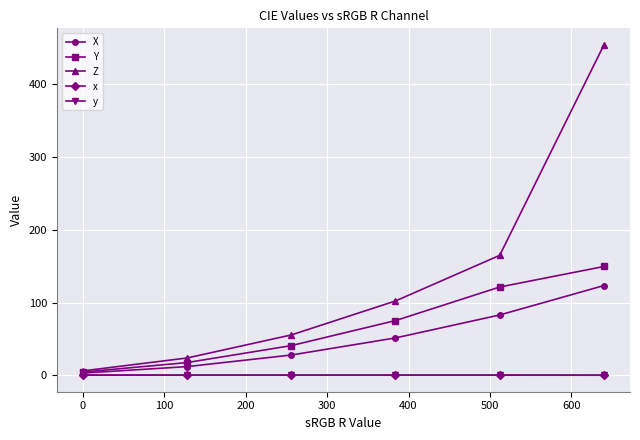

Which series has the largest range (max minus min)?

Z